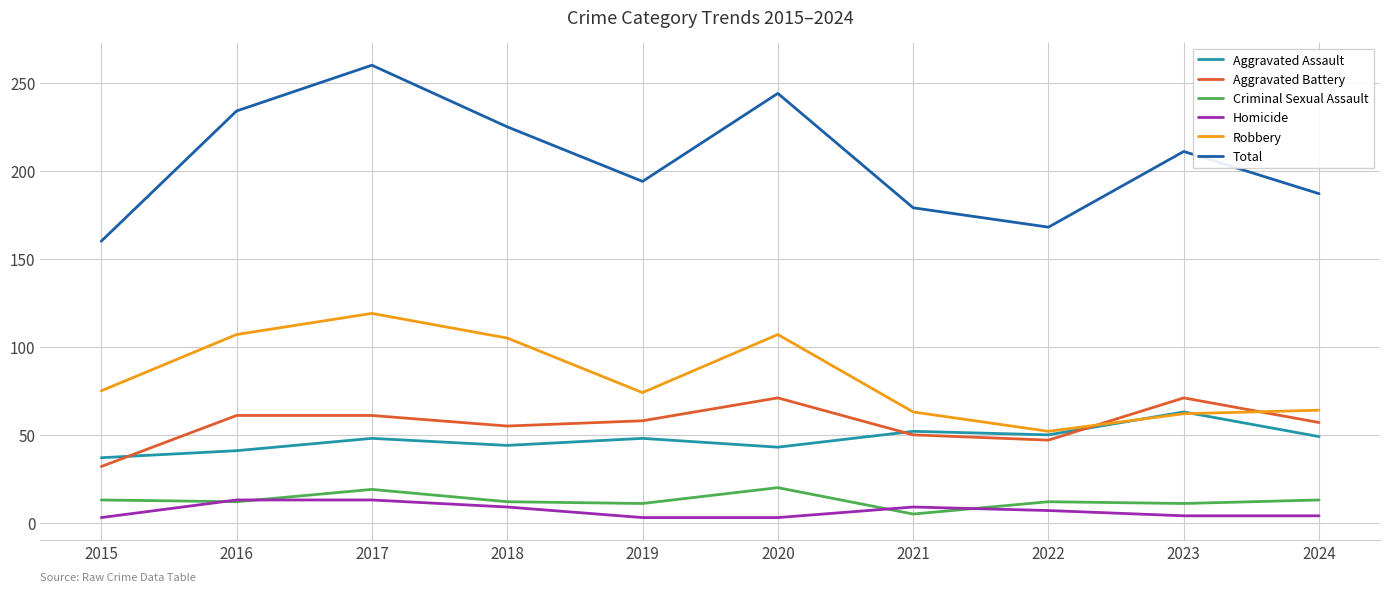

What is the spread (max minus min) of values at 2017?

247